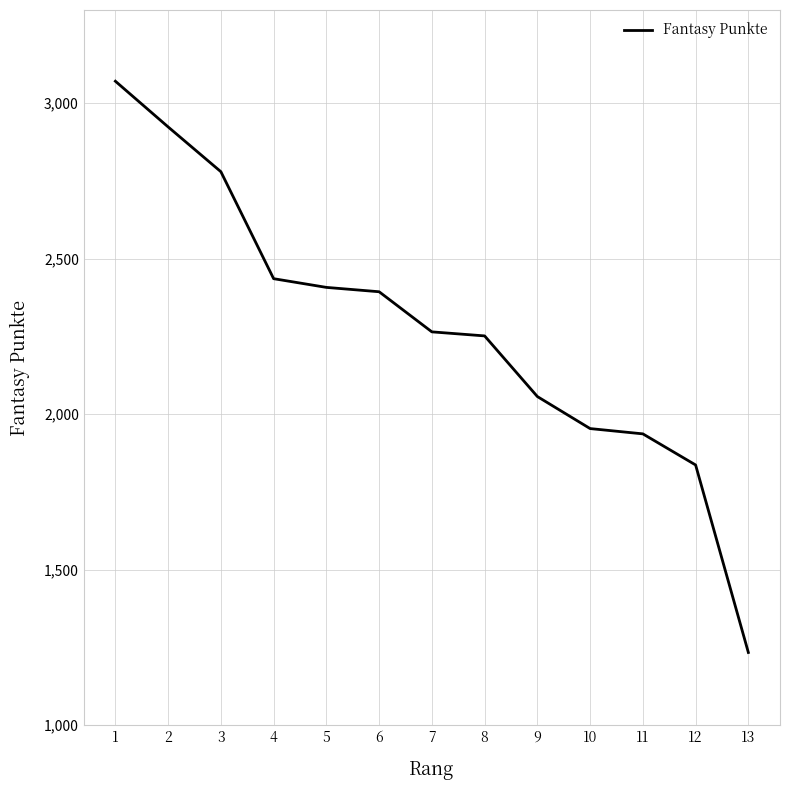

Is it true that the value at 10 is 1954?

True